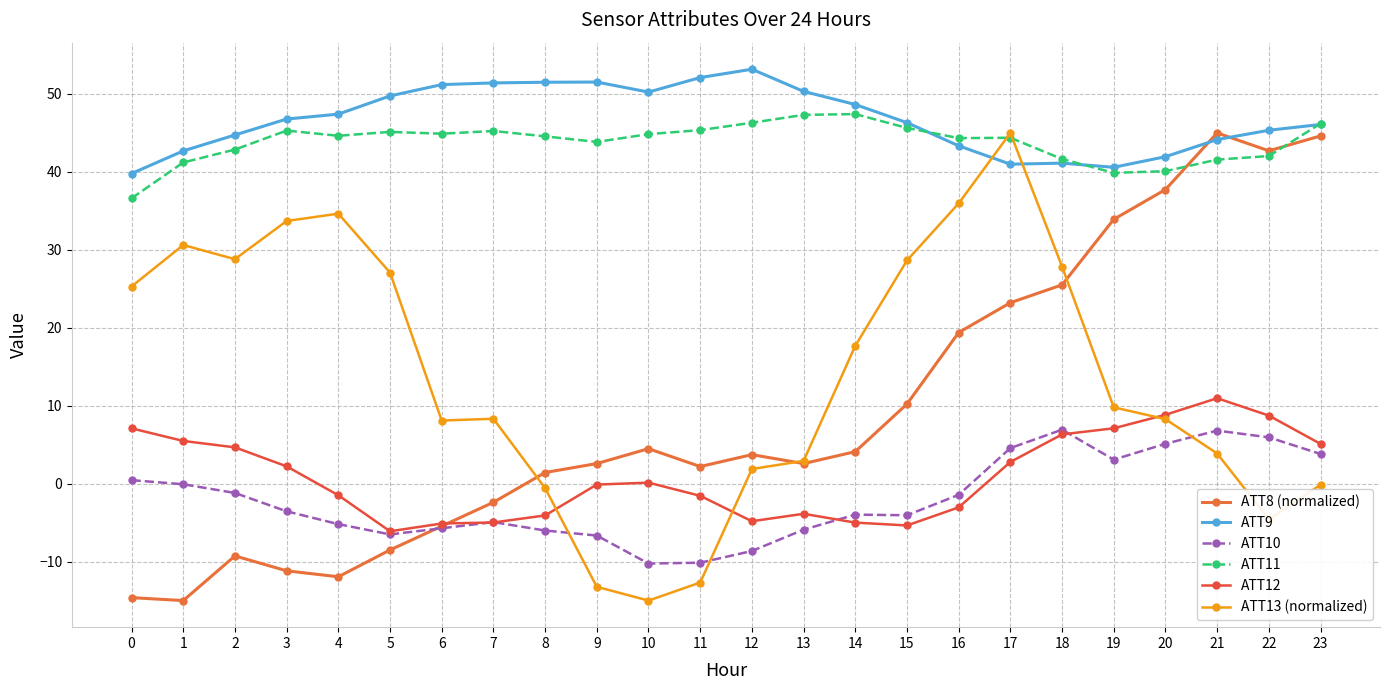

How many series are shown in this chart?

6